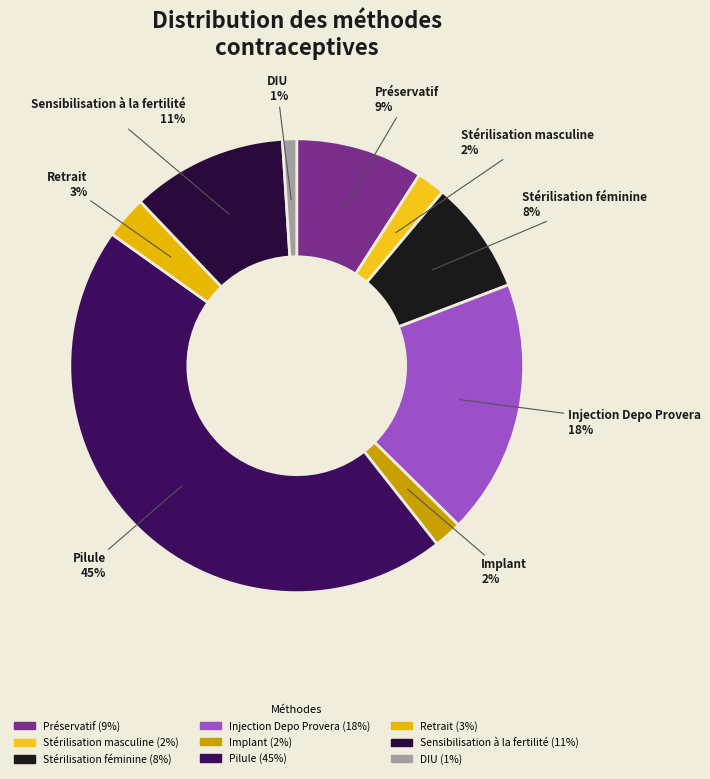

Count the number of slices in the pie.

9